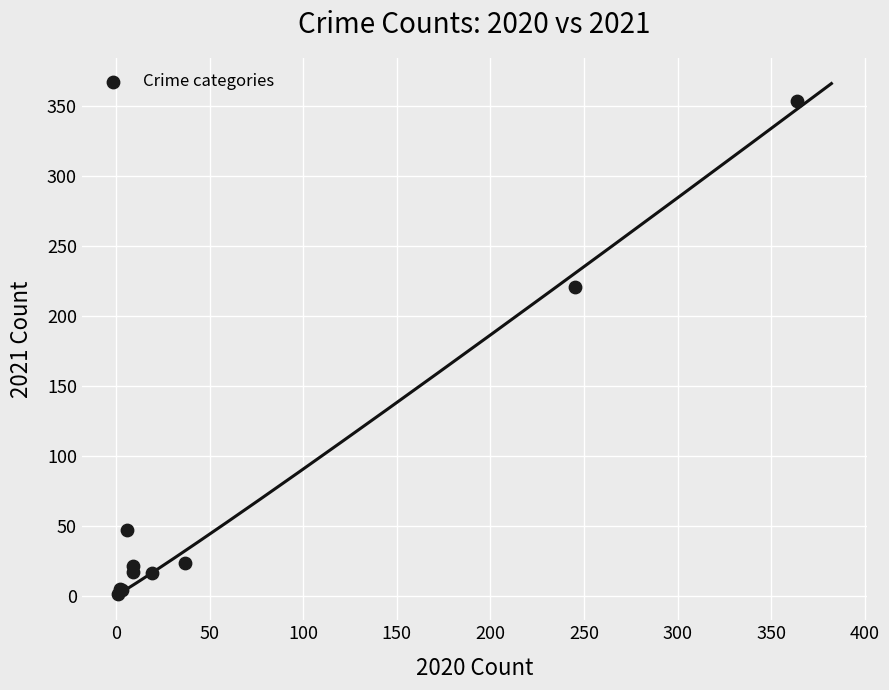

What Y value in the scatter plot is closest to 177?

221